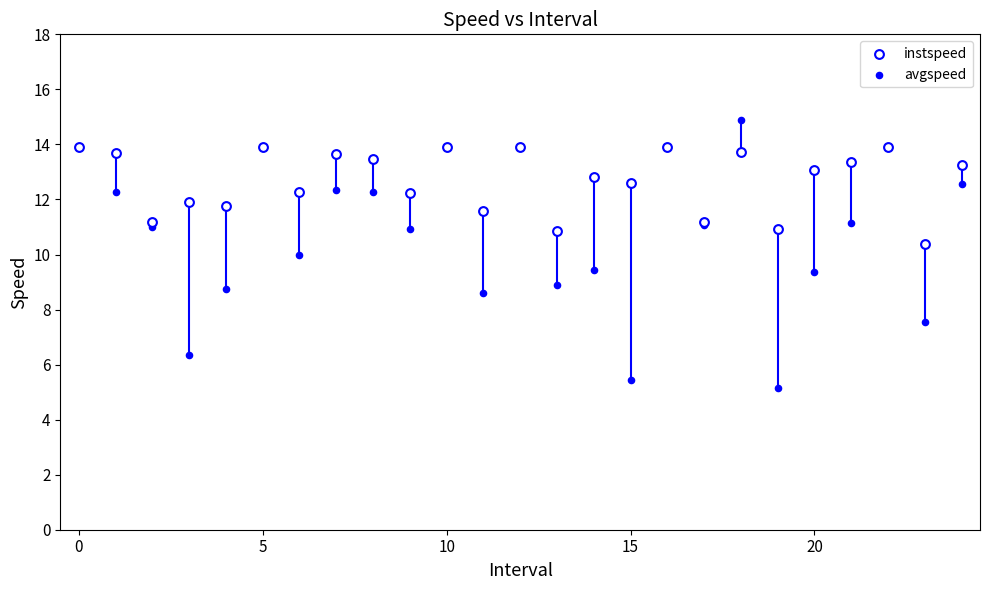

Which series contains the highest Y value?

avgspeed